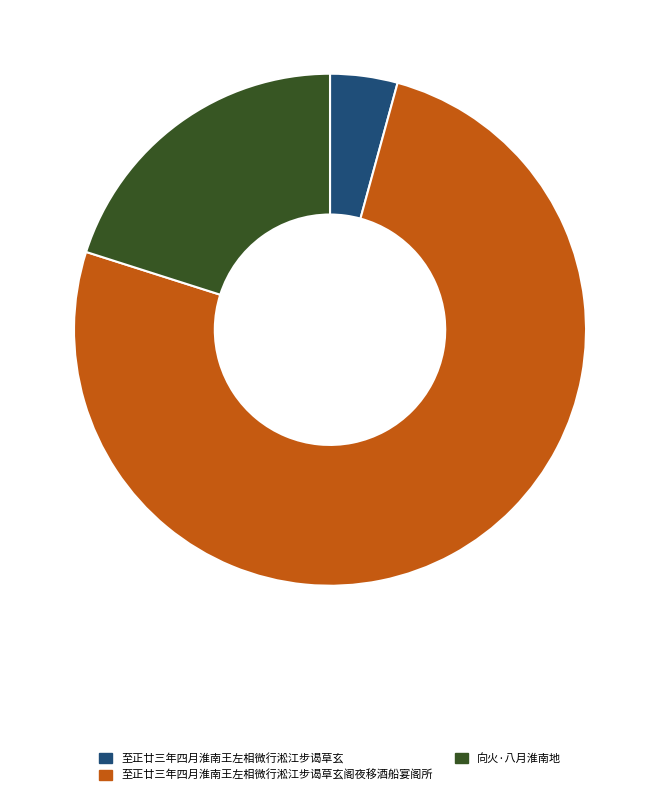

Which slice is the smallest?

至正廿三年四月淮南王左相微行淞江步谒草玄